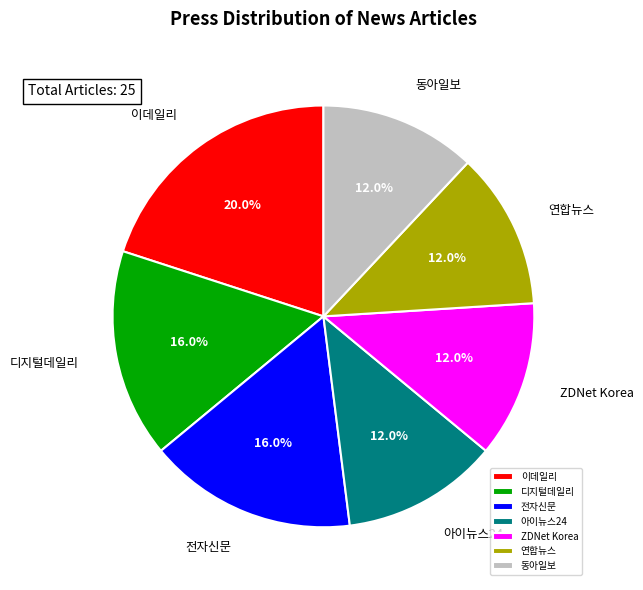

Is there any slice that represents more than half of the pie?

No